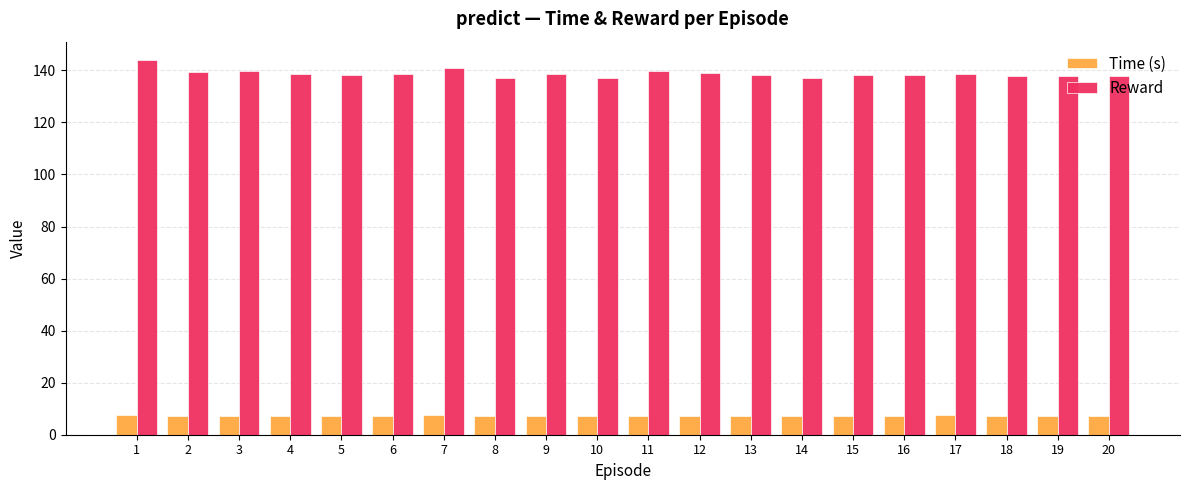

What is the highest value of the Time (s) series?

7.5